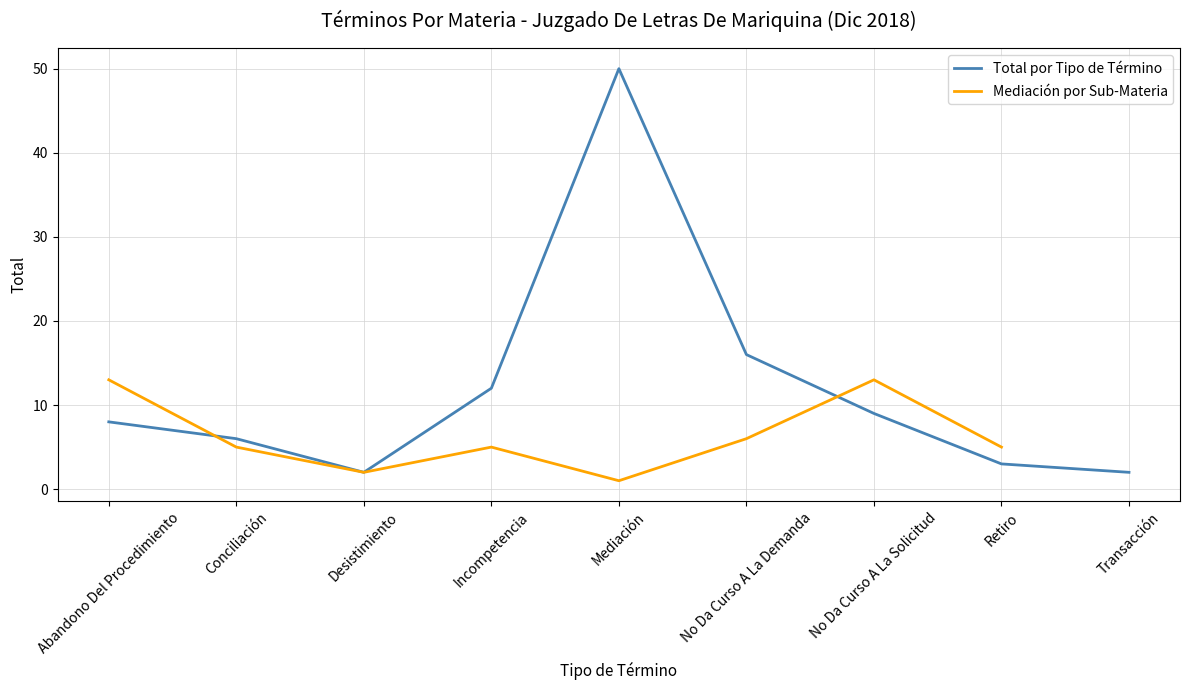

What position from the left is Retiro?

8